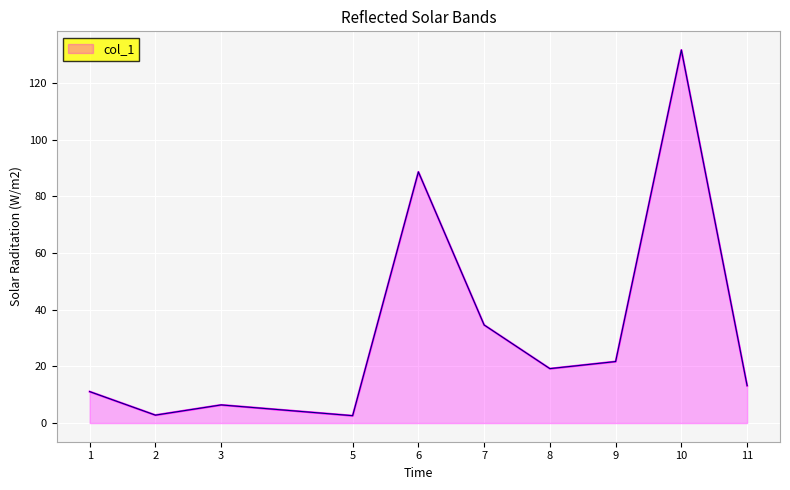

The value at 6 is 54.3. True or false?

False